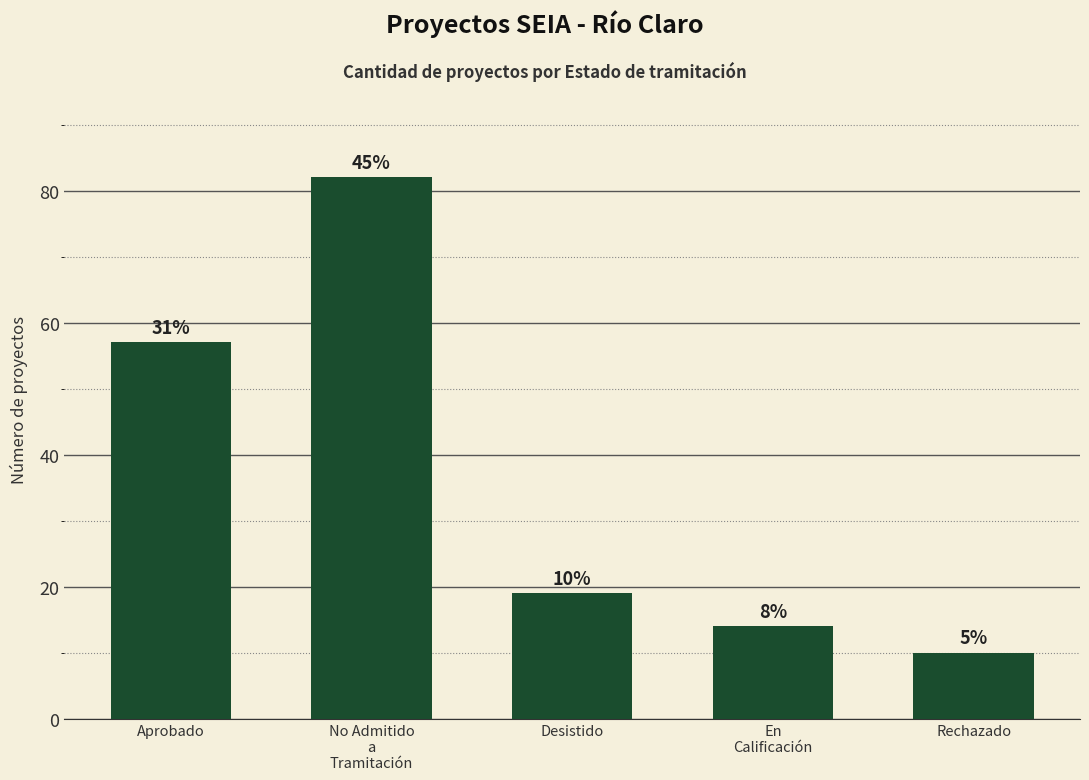

How many bars are there in total?

5